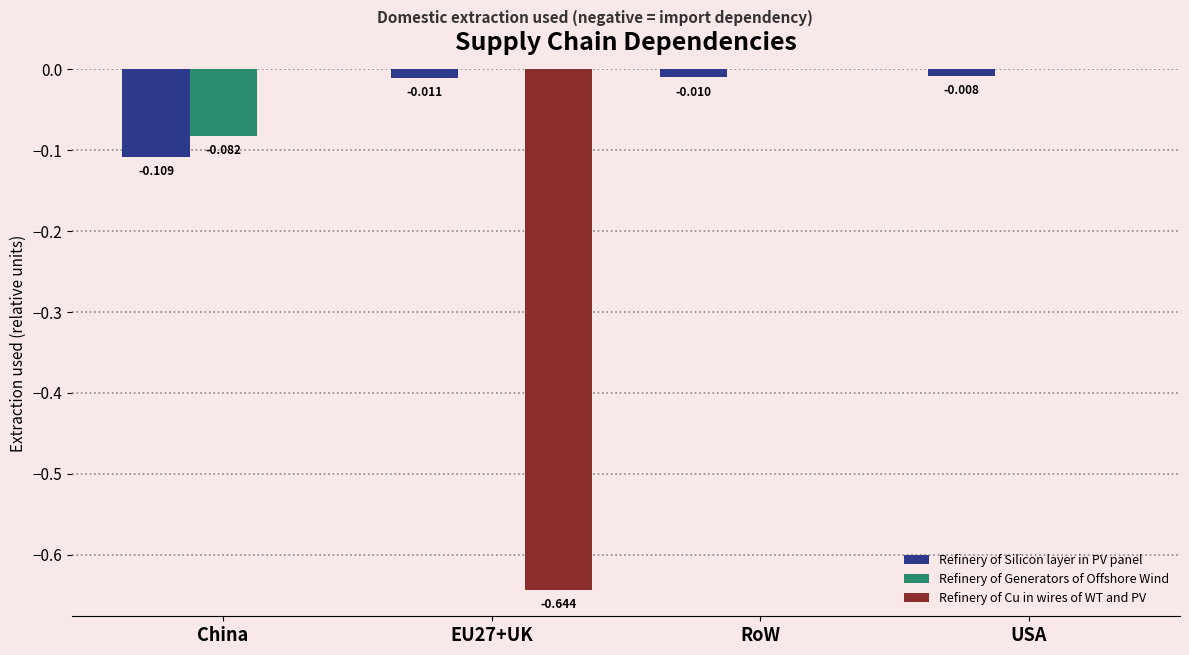

What is the spread (max minus min) of values at EU27+UK?

0.6